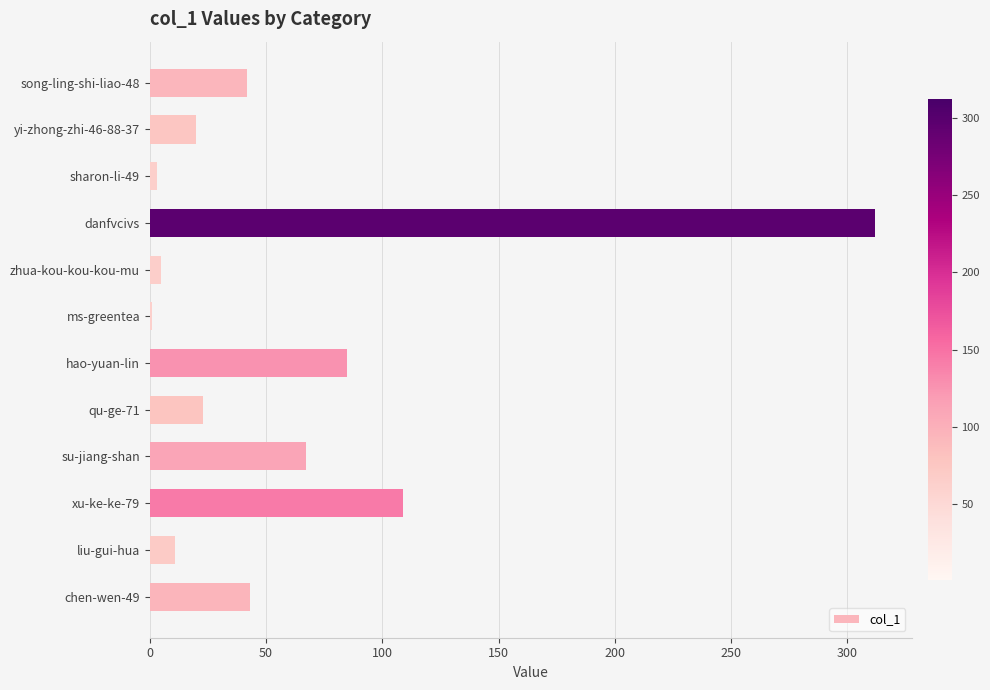

Which category has the highest value across all series?

danfvcivs